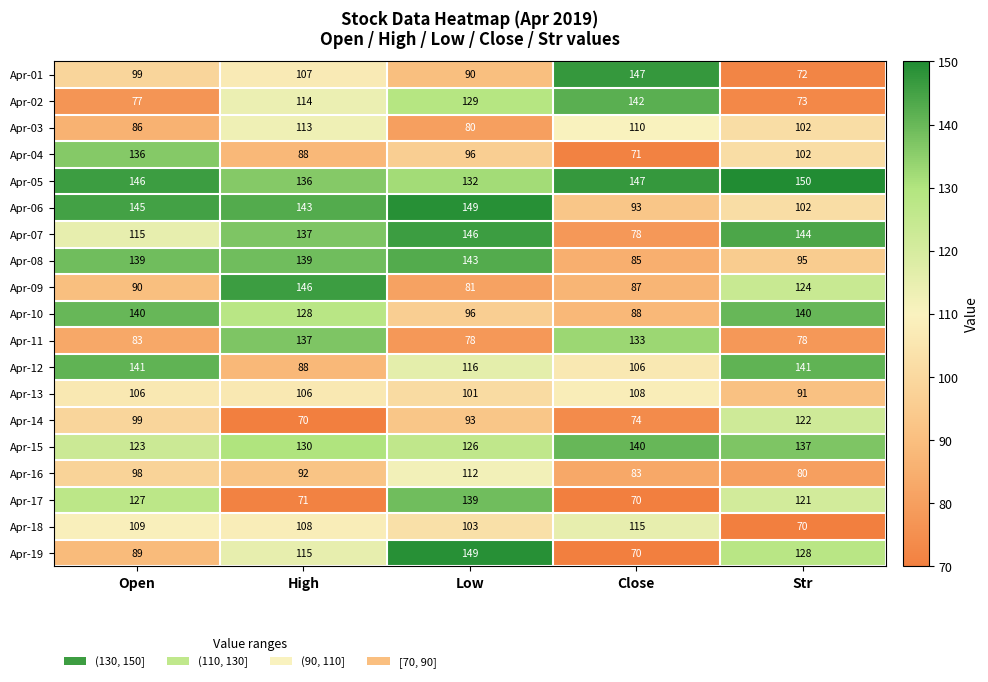

What is the spread (max minus min) of values at Str?

80